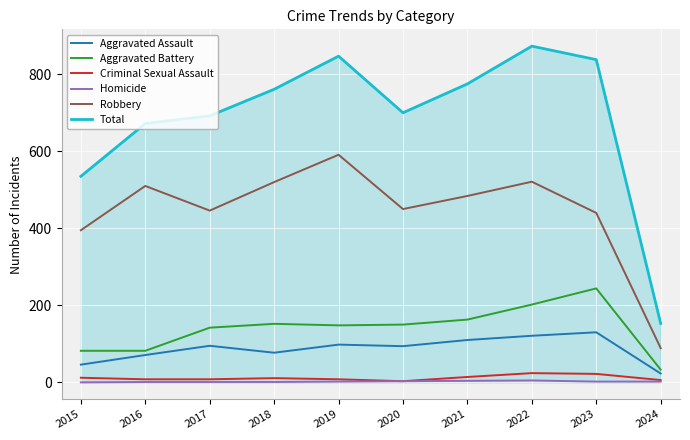

What is the average value of the Total series?

685